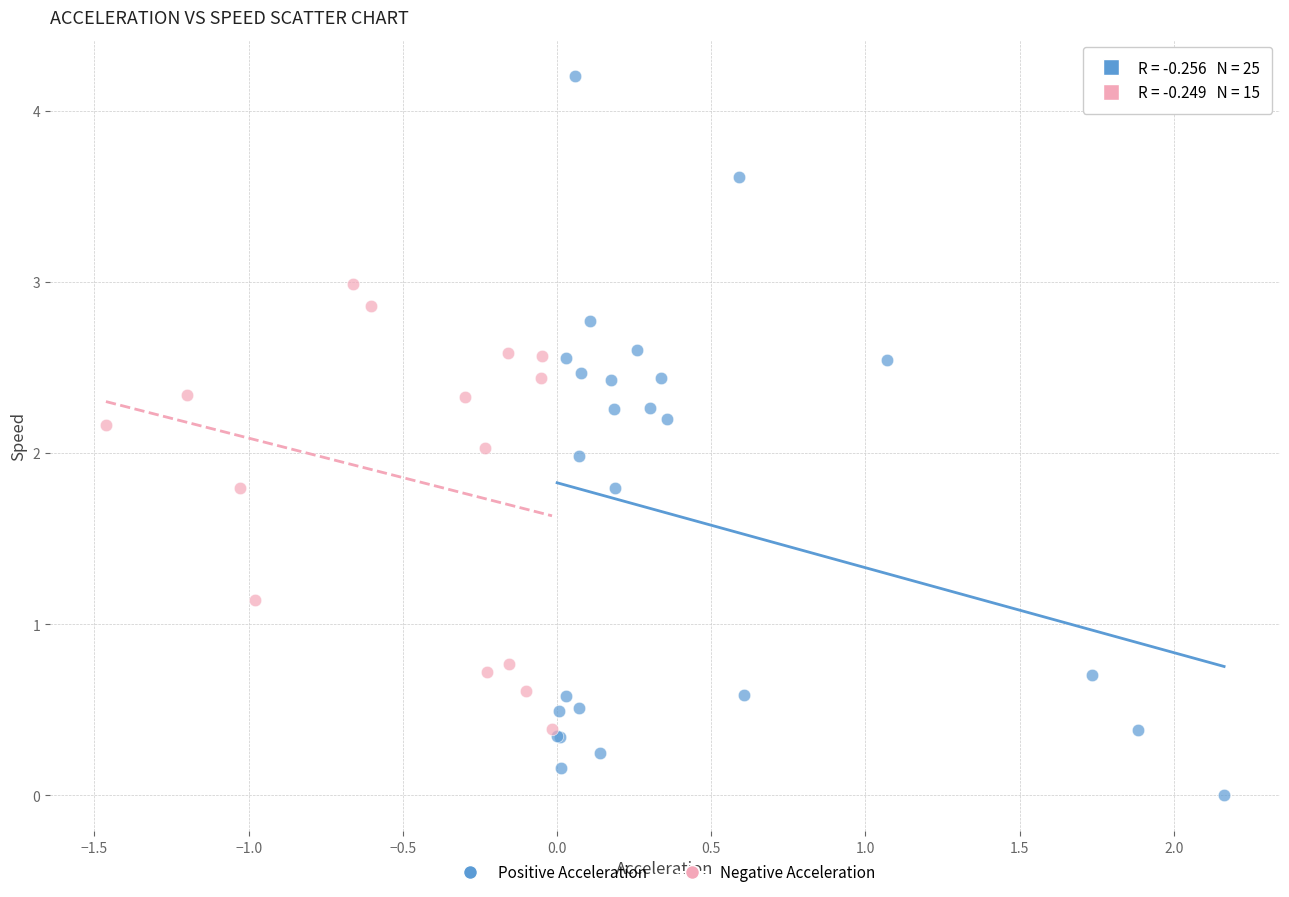

Which series contains the lowest Y value?

Positive Acceleration